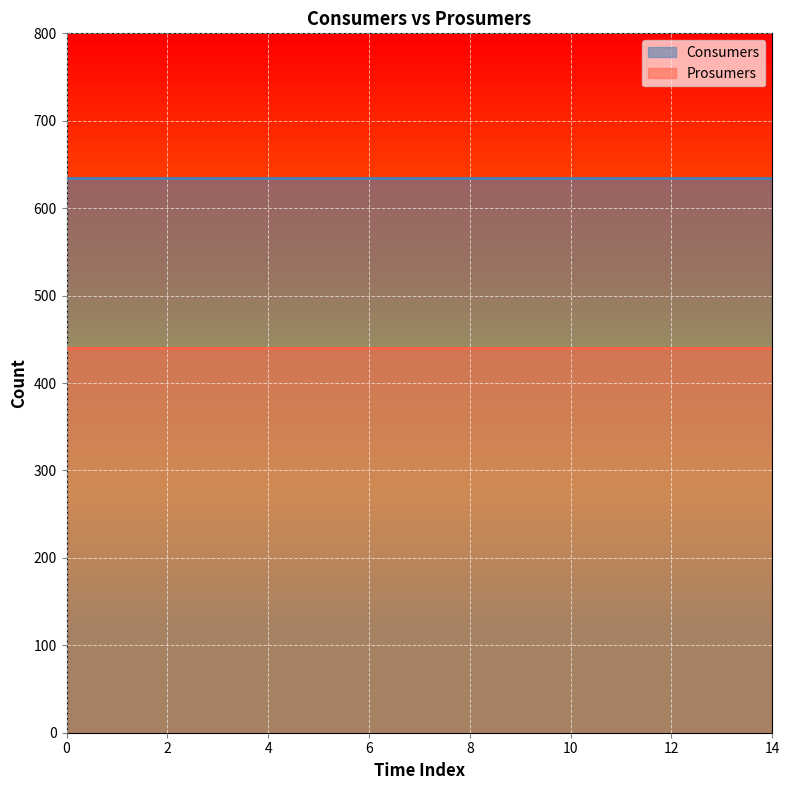

Count the number of data series in this chart.

2